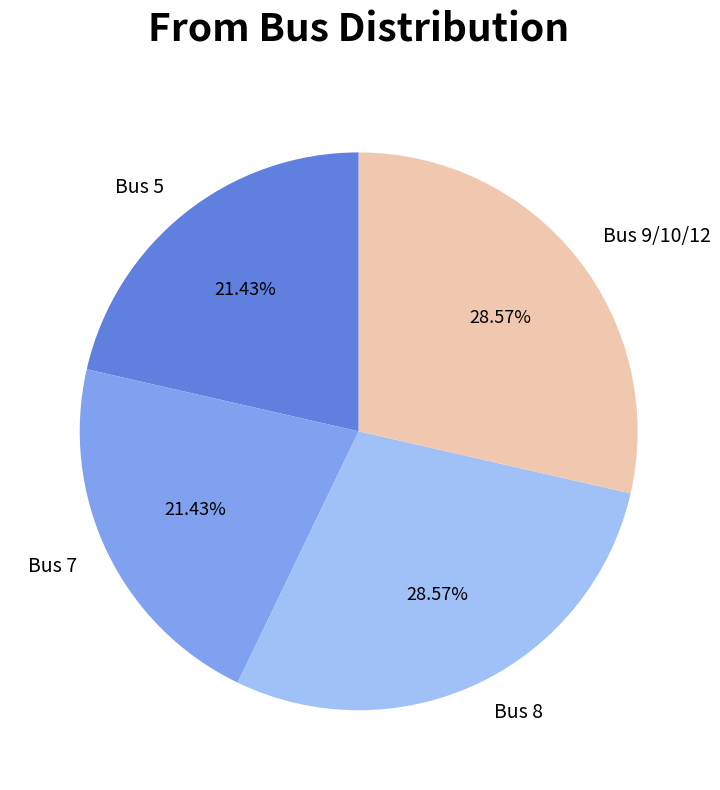

To the nearest percent, what is the combined percentage of Bus 7 and Bus 5?

43%